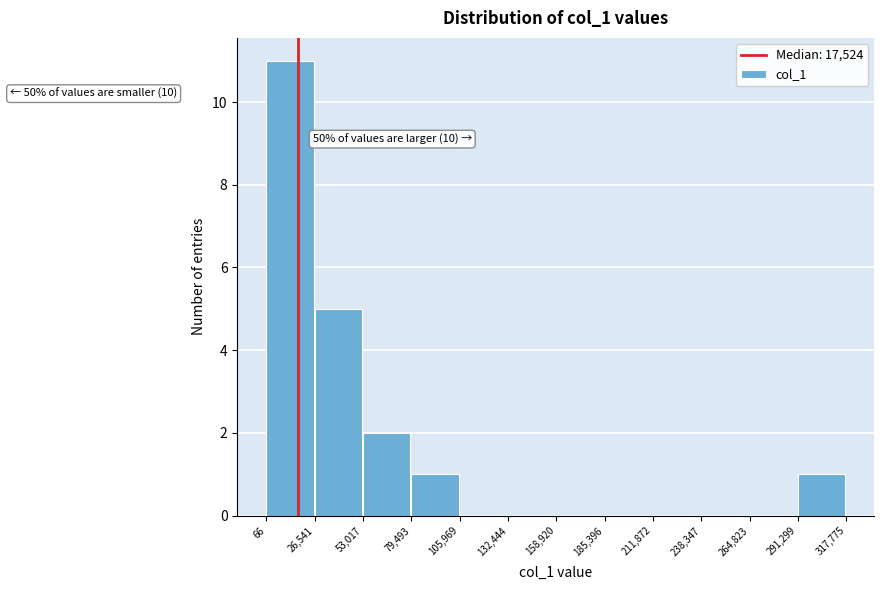

Over which range of the x-axis is the bar tallest?

66 to 26,541